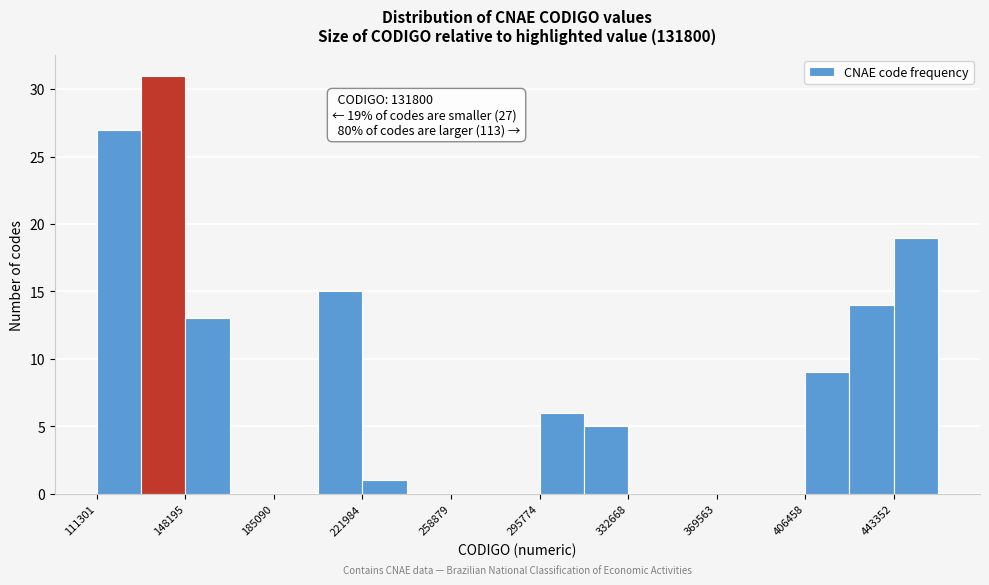

Read against the x-axis, roughly where is the centre of the tallest bar?

140000